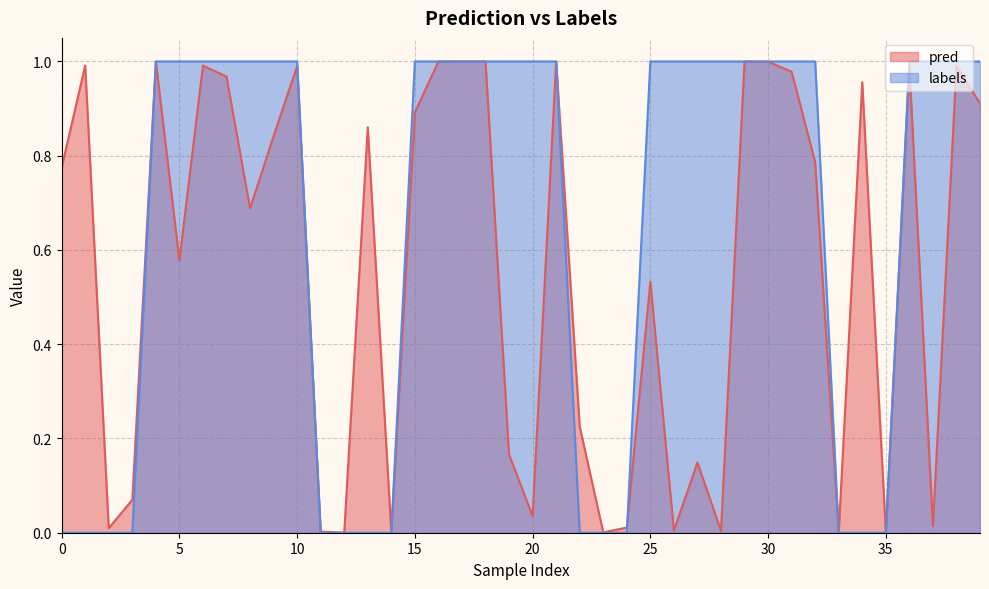

List the series in order of their peak value, highest first.

labels, pred